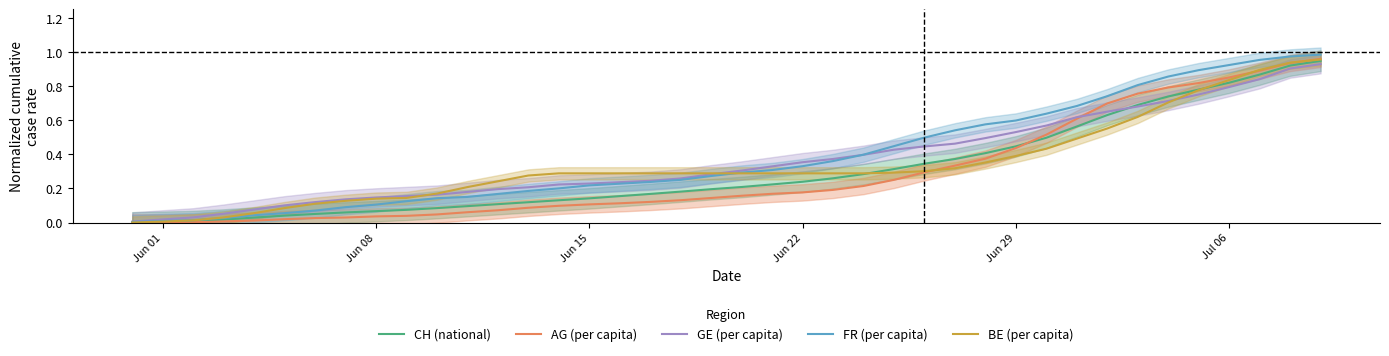

Is it true that GE (per capita) equals 0.8 at Jul 06?

True